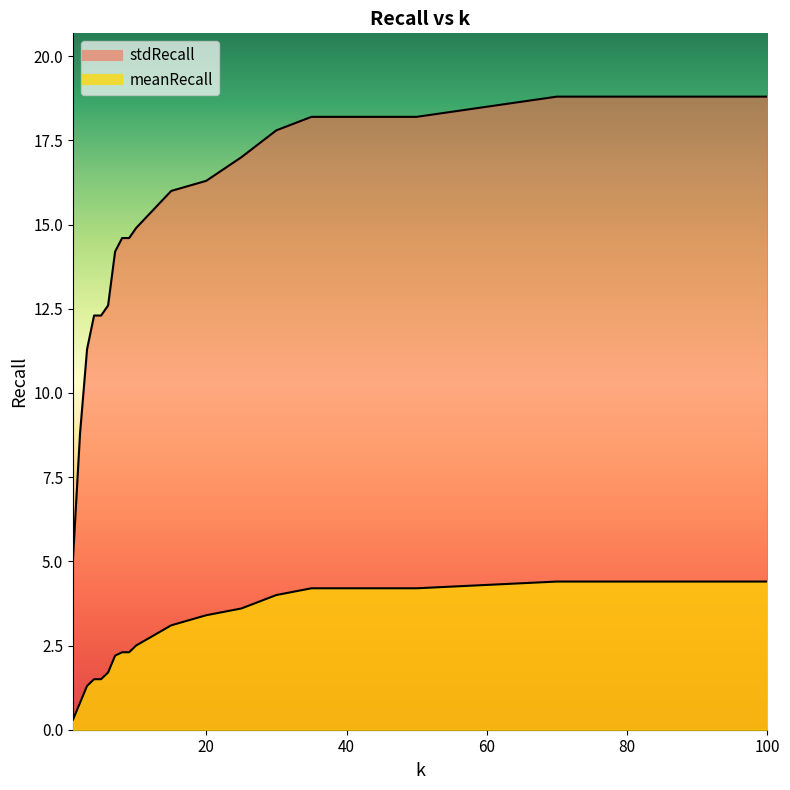

The value of meanRecall at 90 is 4.4. True or false?

True